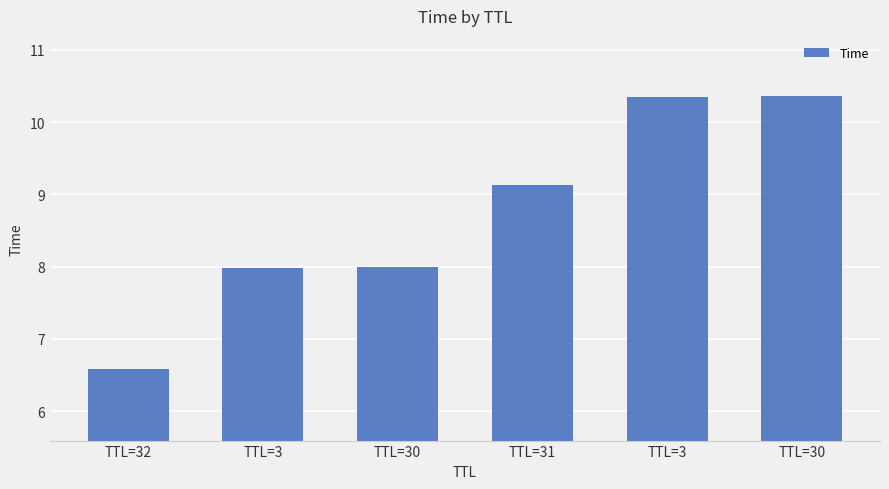

What is the greatest value displayed?

10.4